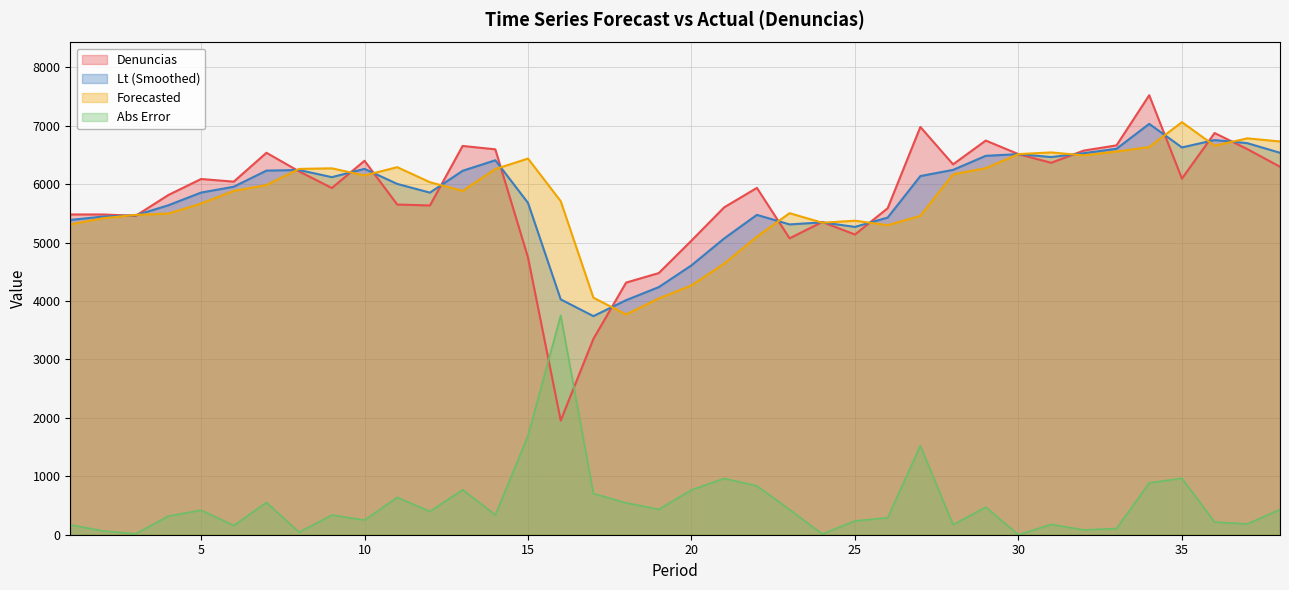

How many lines are shown in the chart?

4